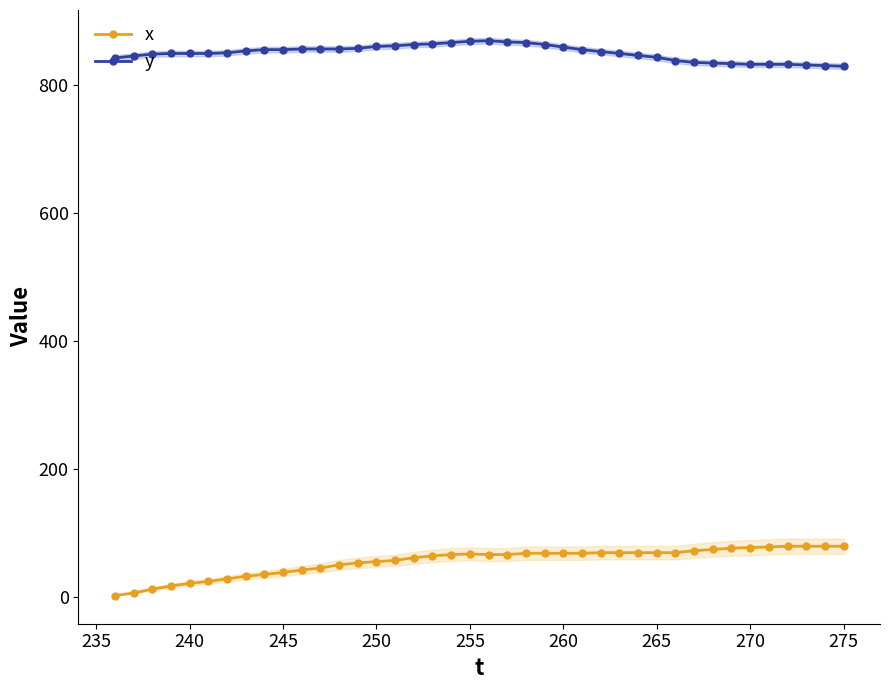

True or false: x has more than 2 interior local peaks.

False